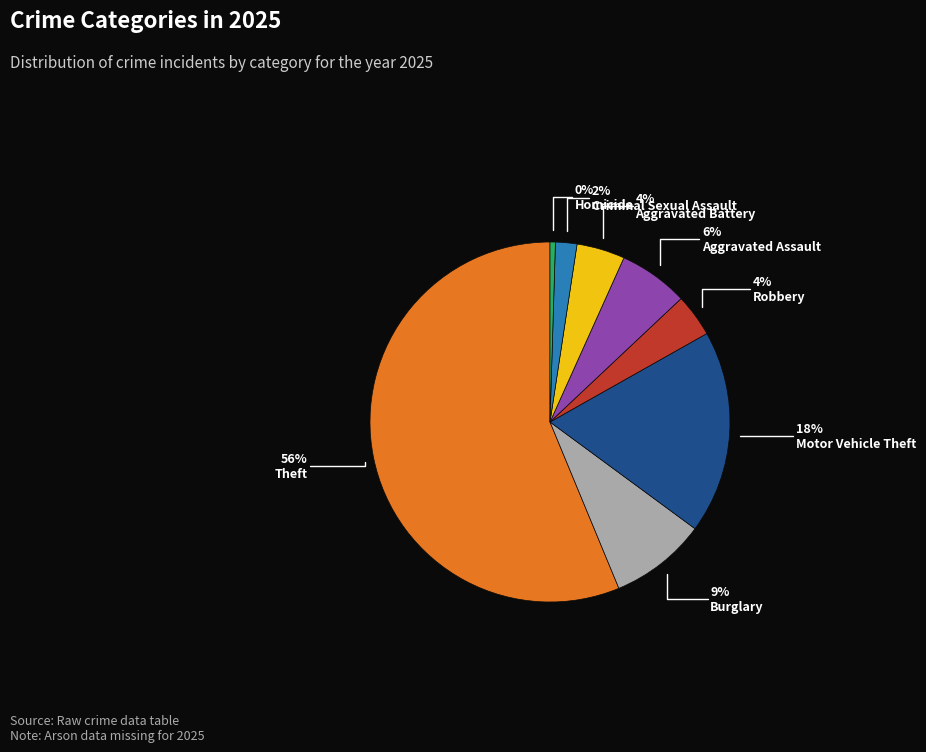

To the nearest percent, what is the average slice percentage?

12%